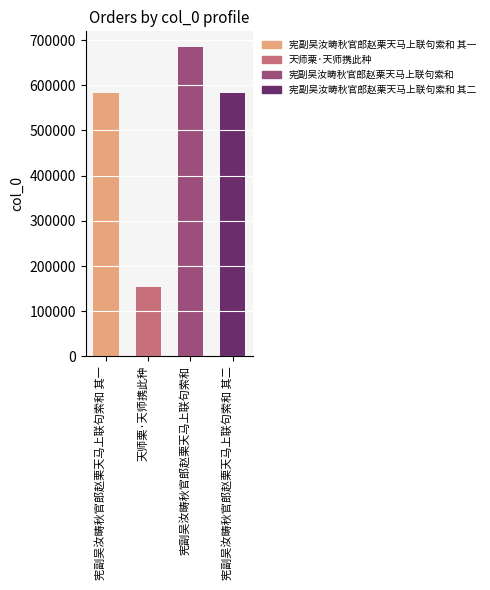

How many data points are less than 583258?

2